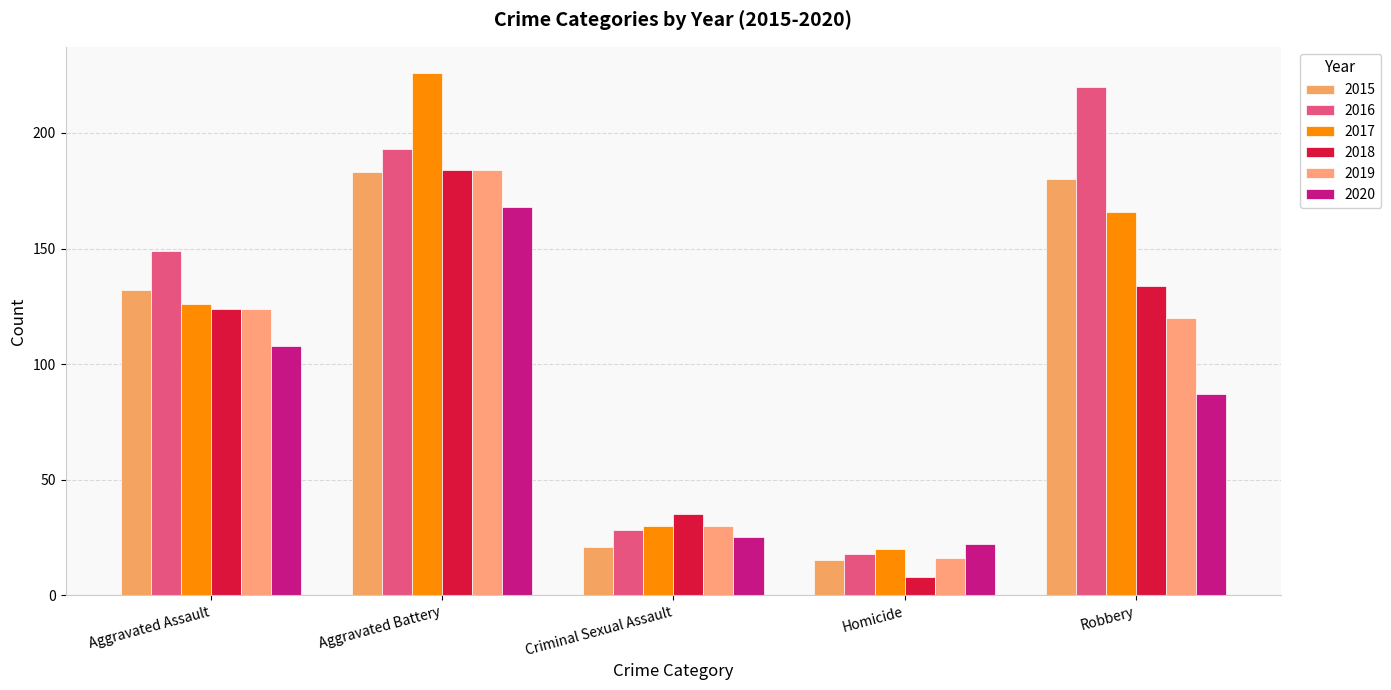

At how many categories does at least one series exceed 103?

3